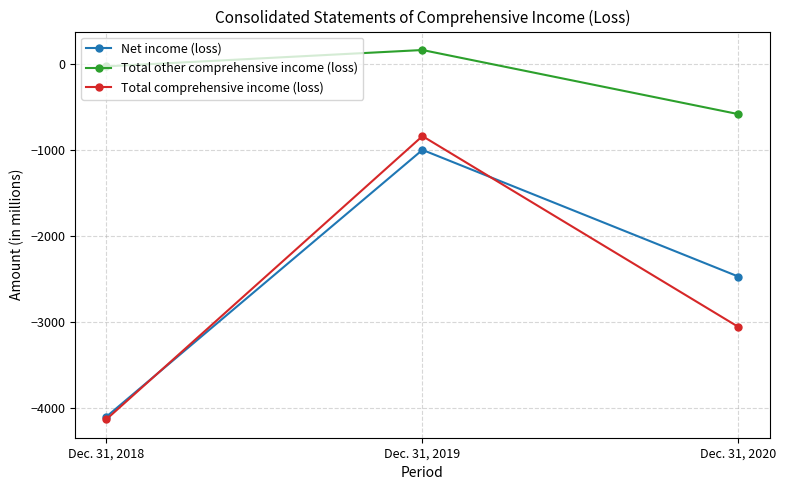

What is the average value of the Total comprehensive income (loss) series?

-2675